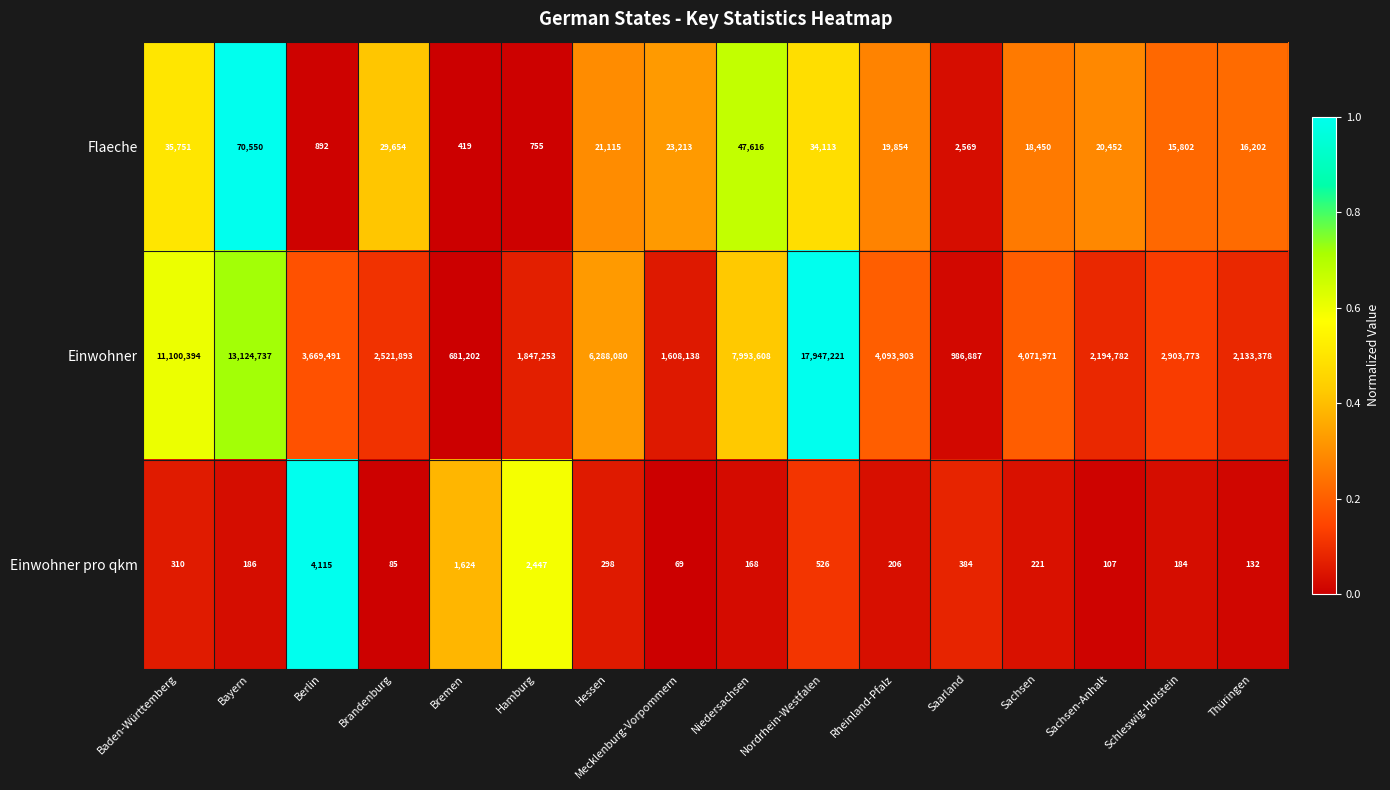

Count the number of categories in the chart.

16